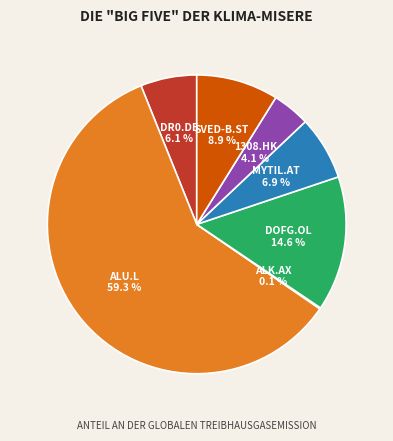

Which slice is the largest?

ALU.L